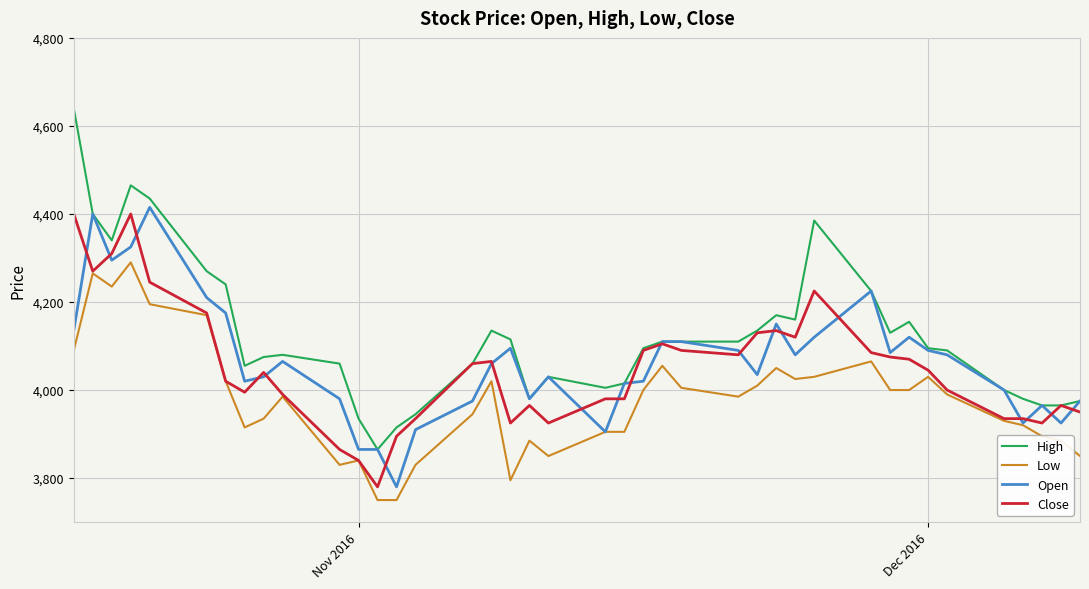

Does the chart display data point markers on the line(s)?

No